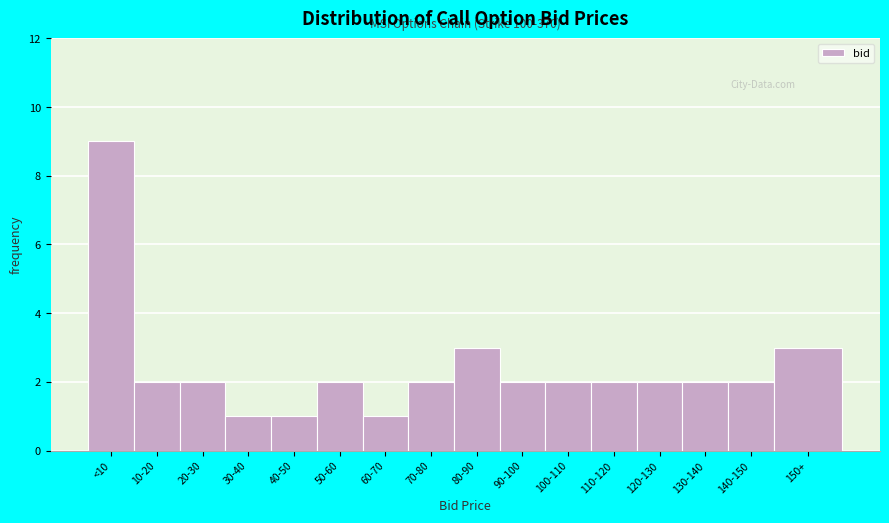

Reading left to right, what are all the values shown in this chart?

9	2	2	1	1	2	1	2	3	2	2	2	2	2	2	3